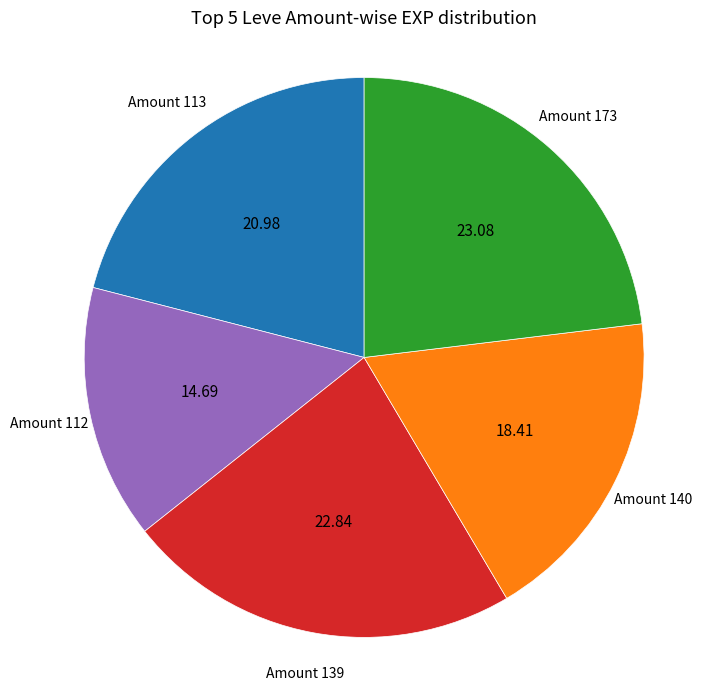

Does any single category account for the majority?

No